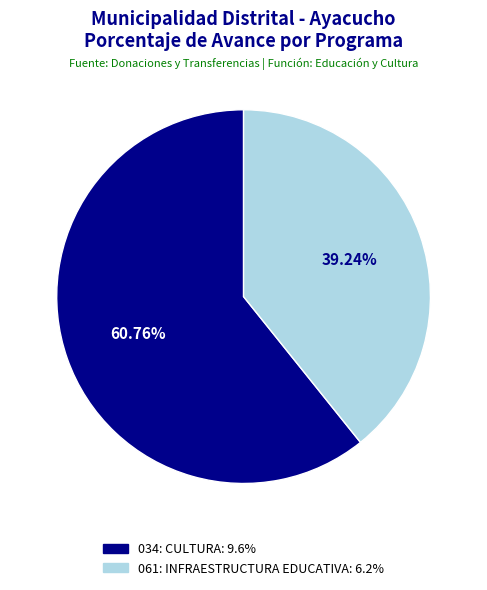

Which slice is the largest?

034: CULTURA